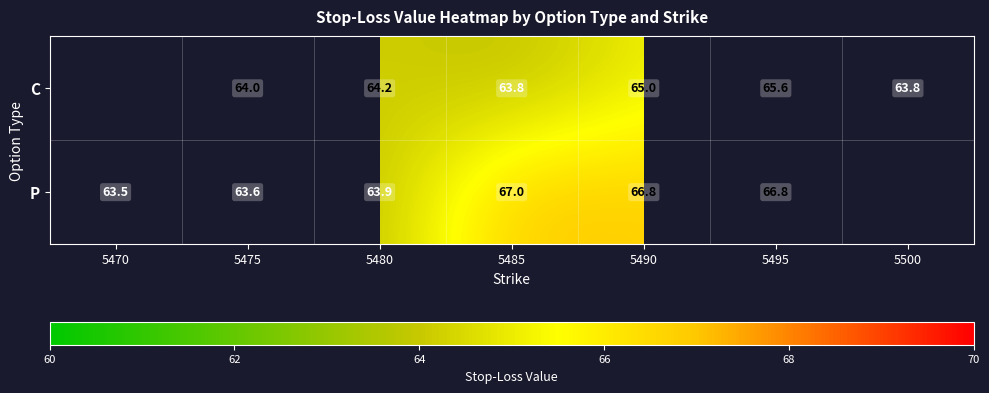

Rank the series at 5495 from lowest to highest value.

C, P